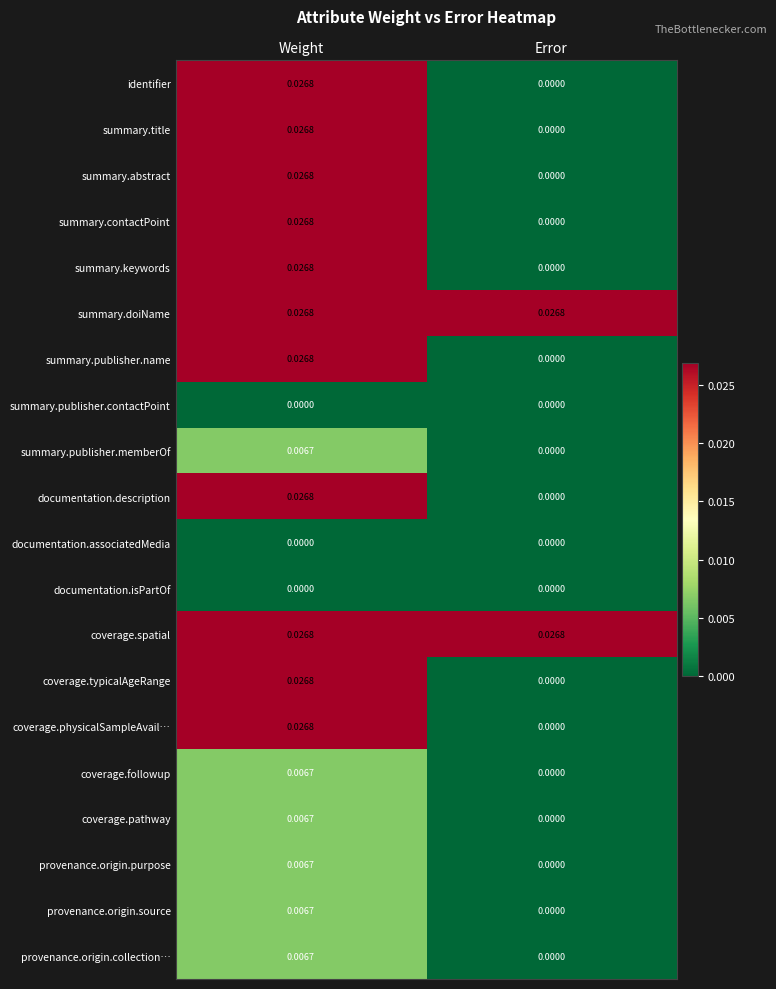

List the labels in order of coverage.pathway value, largest first.

Weight, Error